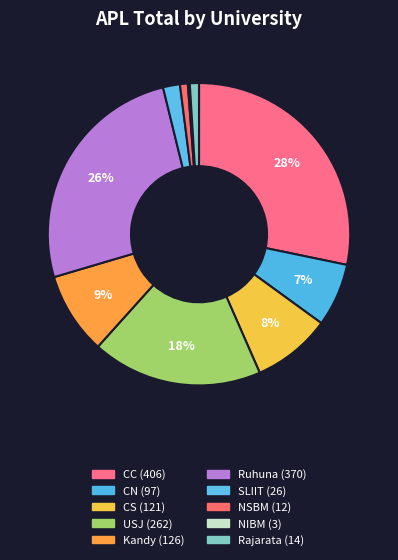

What percentage is NOT represented by Rajarata?

99.0%